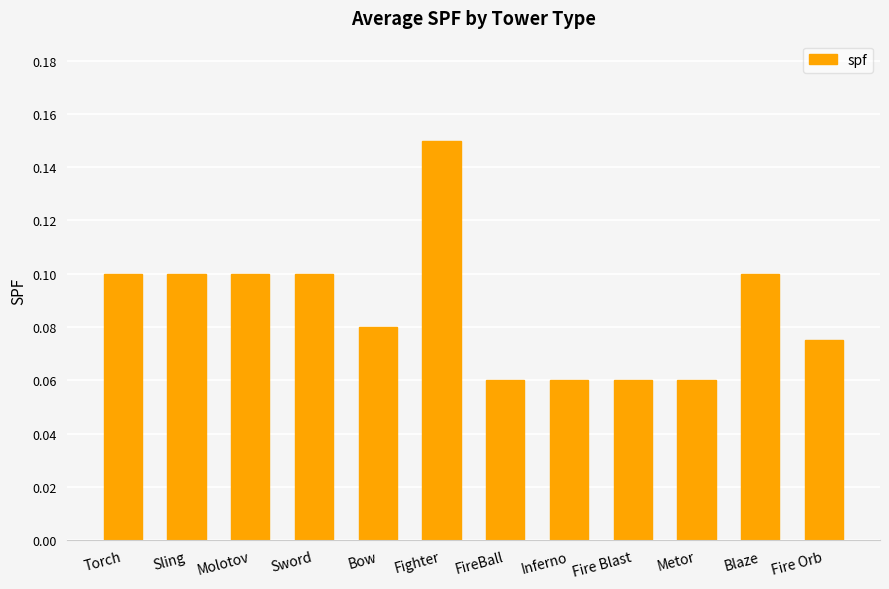

What is the label of the 9th bar from the left?

Fire Blast